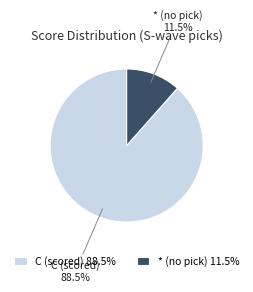

Does C (scored) represent more than half of the total?

Yes